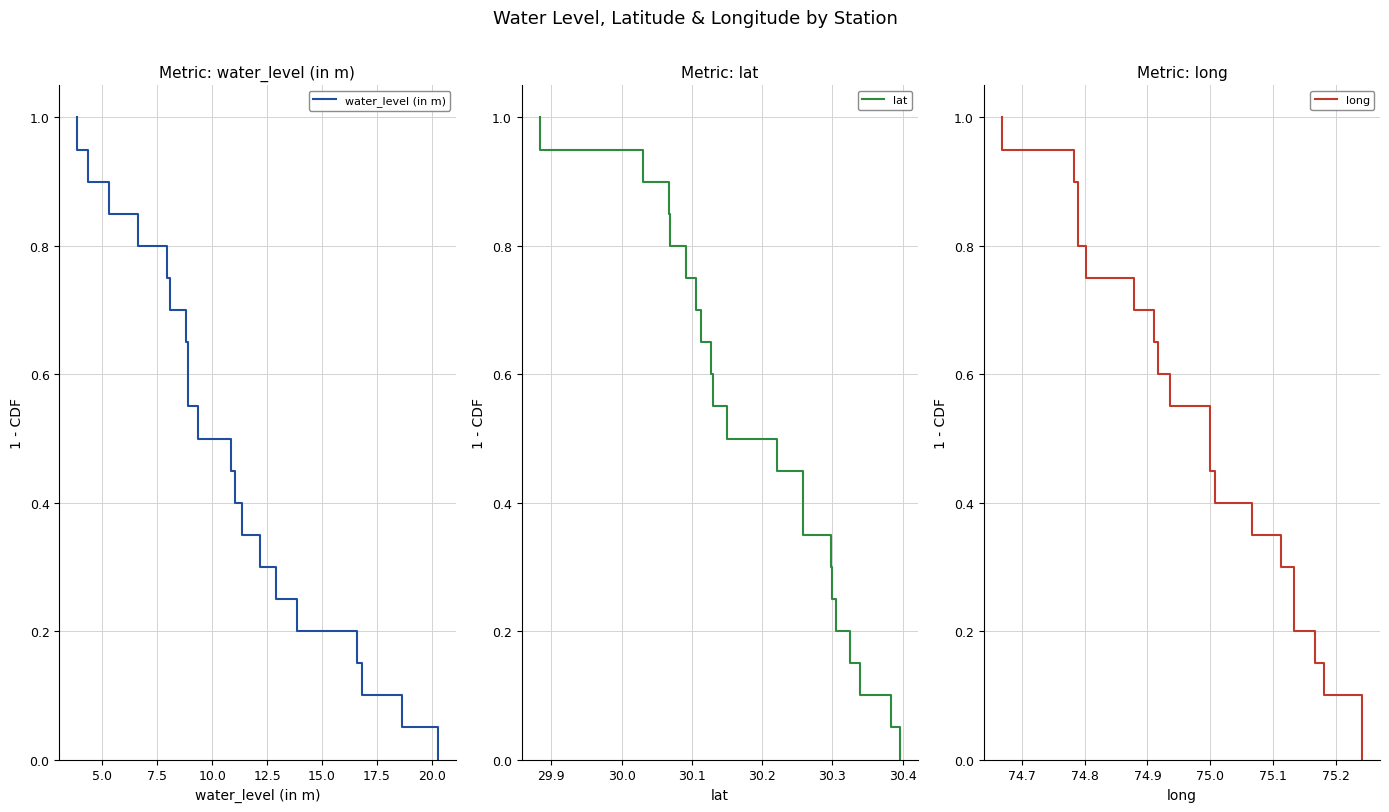

Which series has the largest range (max minus min)?

water_level (in m)